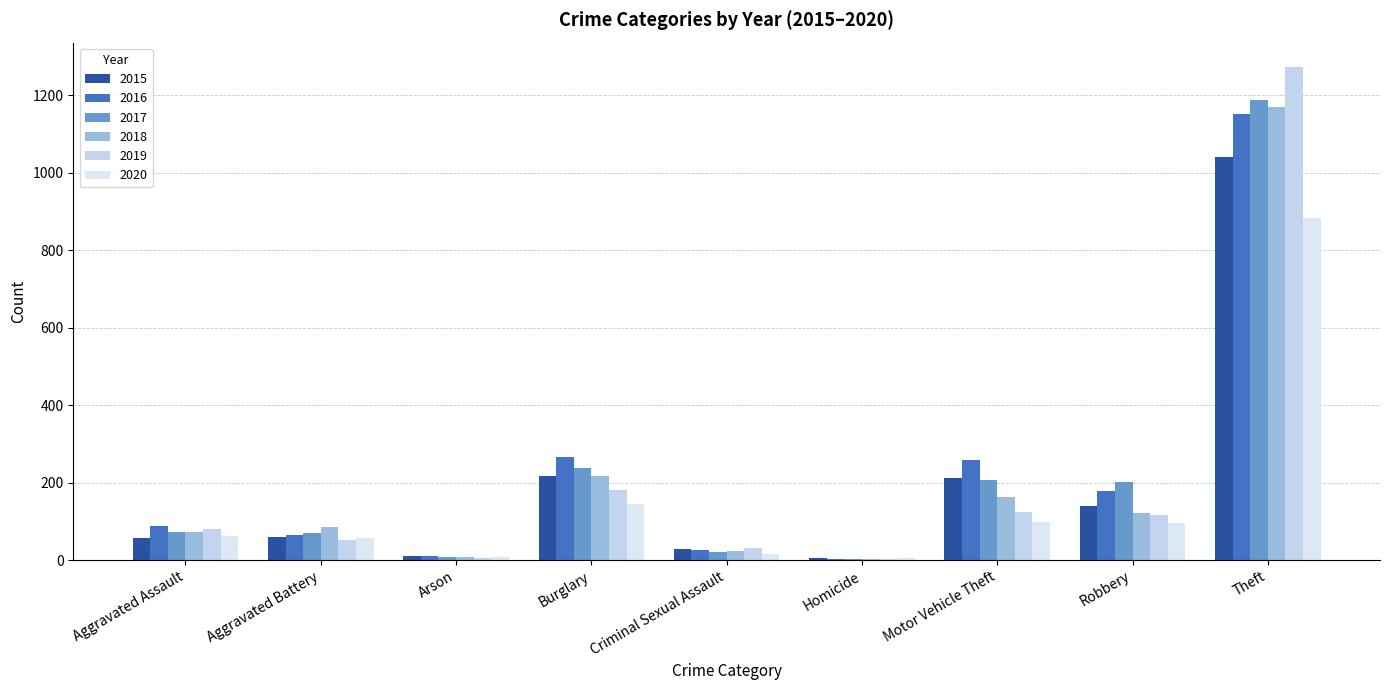

What is the label of the 3rd bar from the right?

Motor Vehicle Theft